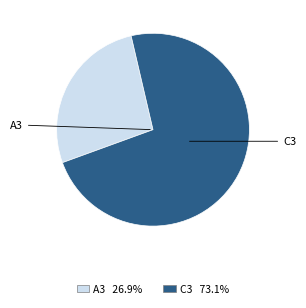

Is the sum of C3 and A3 greater than half?

Yes